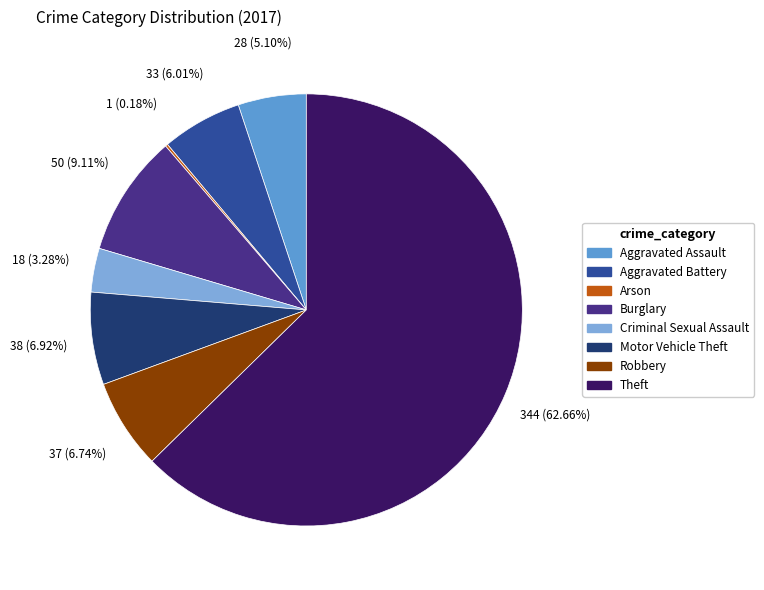

How many slices are in this pie chart?

8